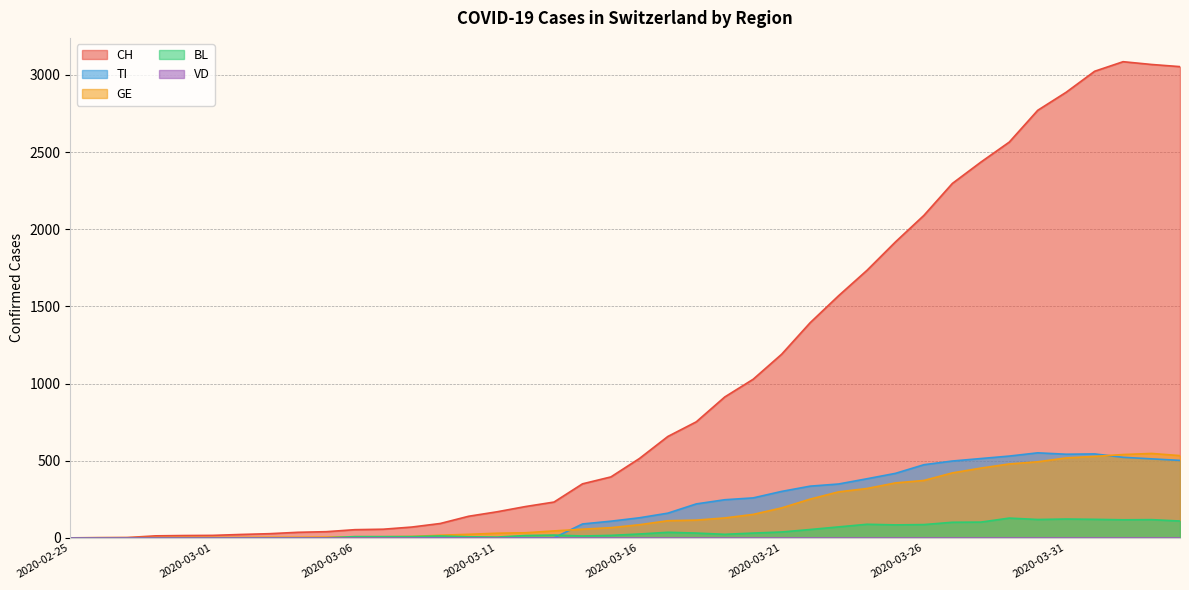

Which series has the largest total across all categories?

CH